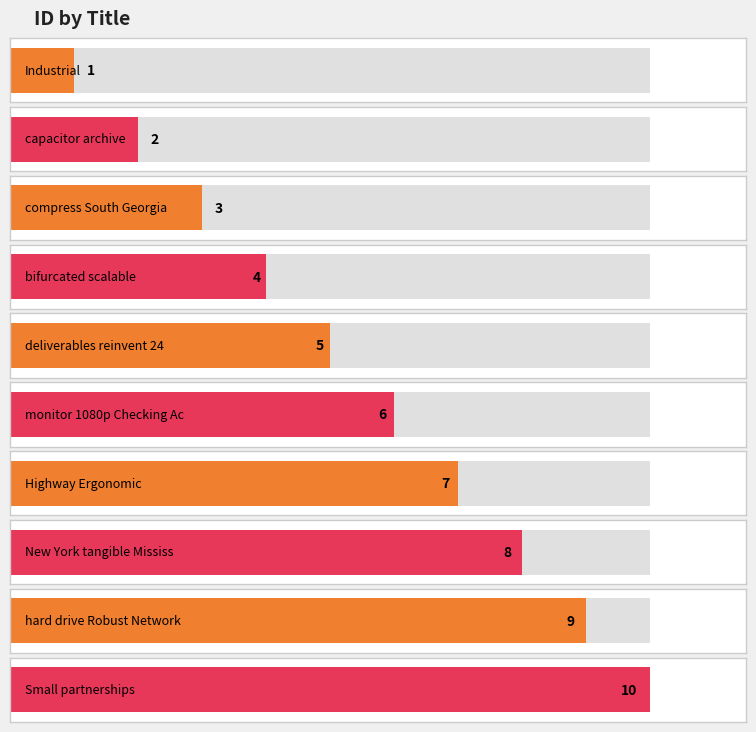

What is the average value?

6